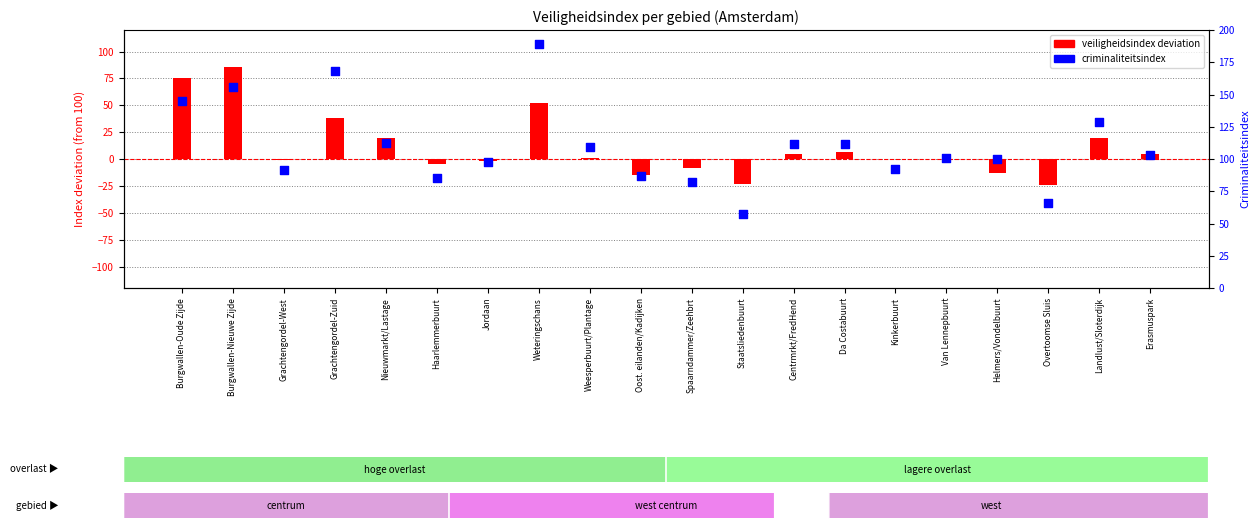

Which series reaches the minimum Y coordinate?

veiligheidsindex deviation